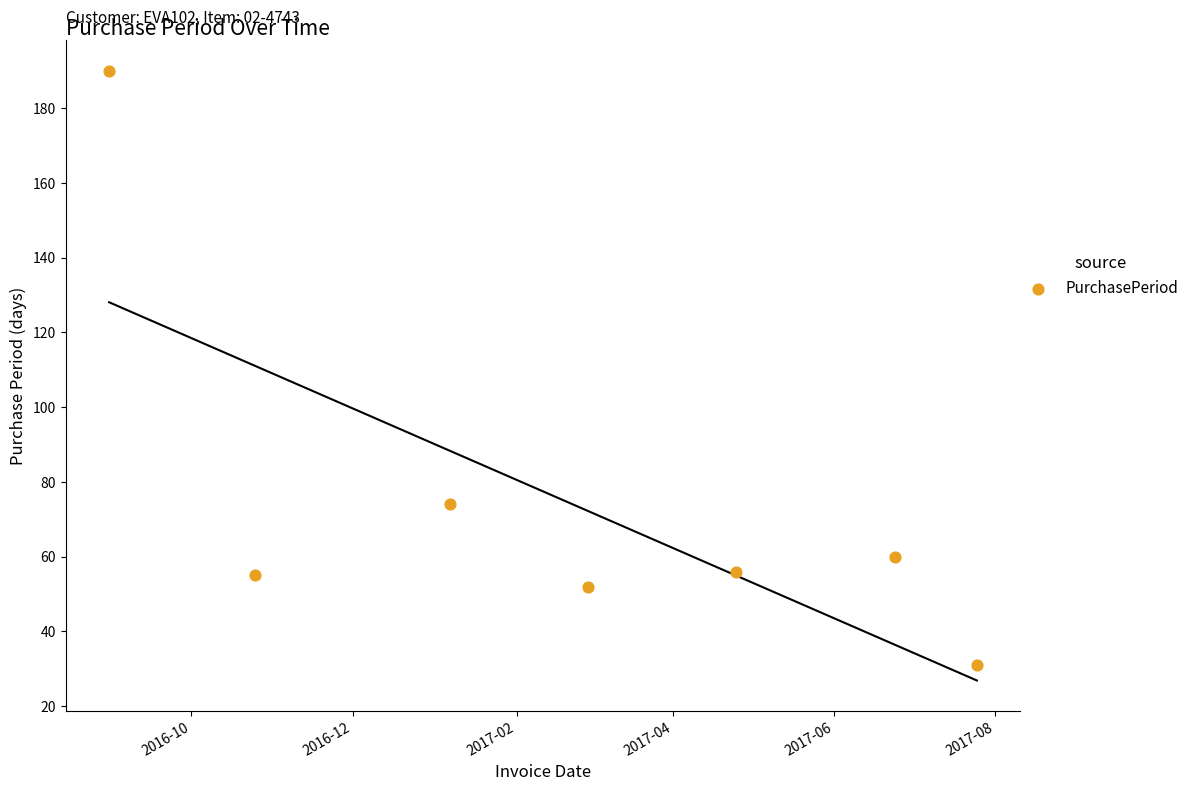

What Y value in the scatter plot is closest to 110?

74